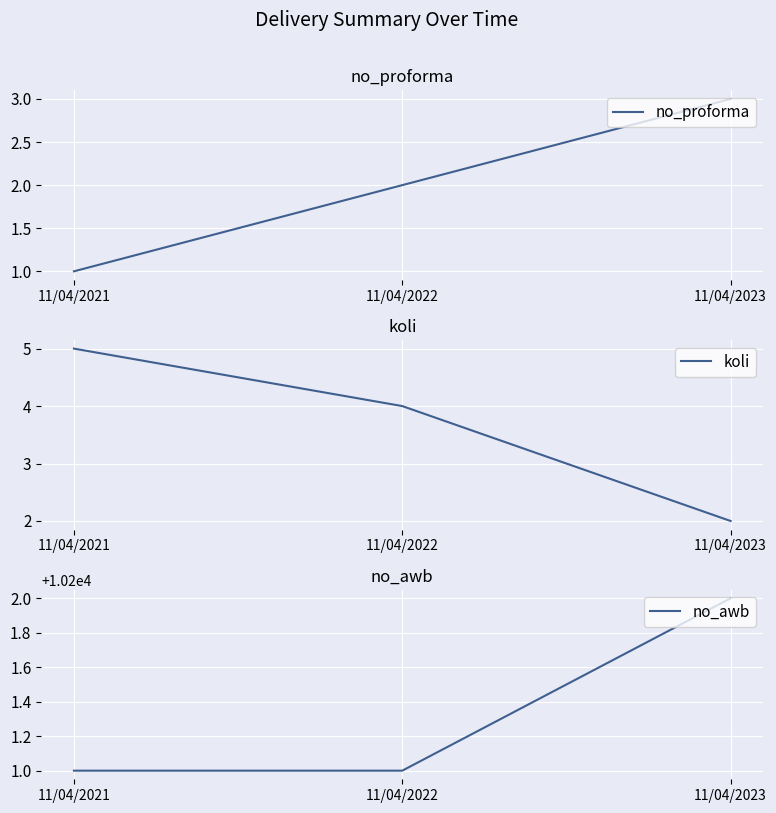

What are all the series names shown in the legend?

no_proforma, koli, no_awb